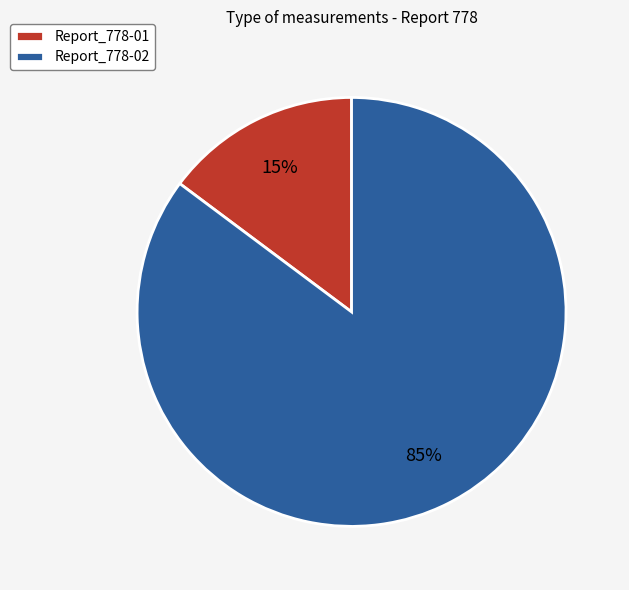

Is there any slice that represents more than half of the pie?

Yes